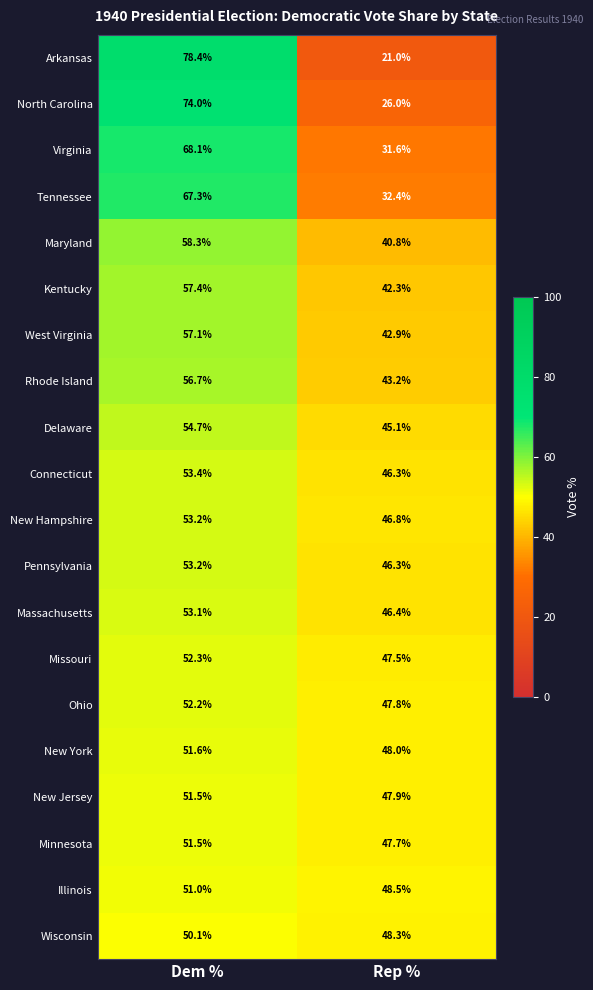

True or false: New Hampshire has a value of 71.7 at Dem %.

False